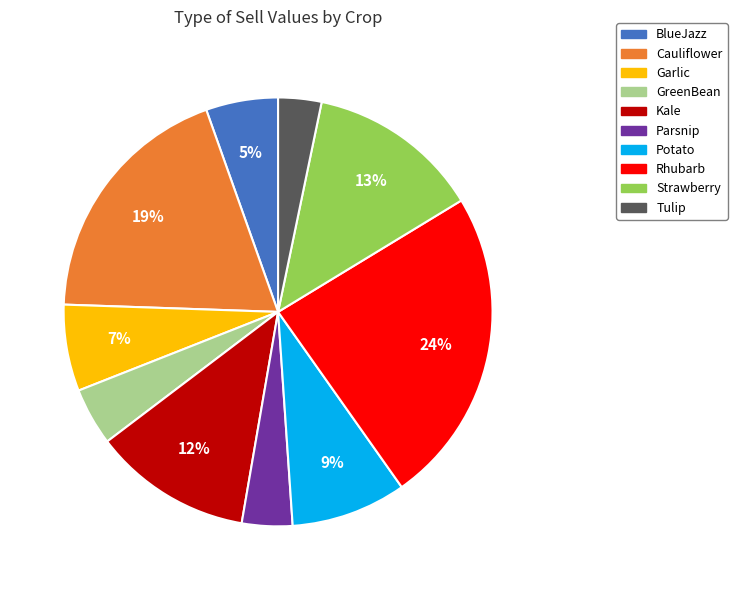

How many slices are in this pie chart?

10